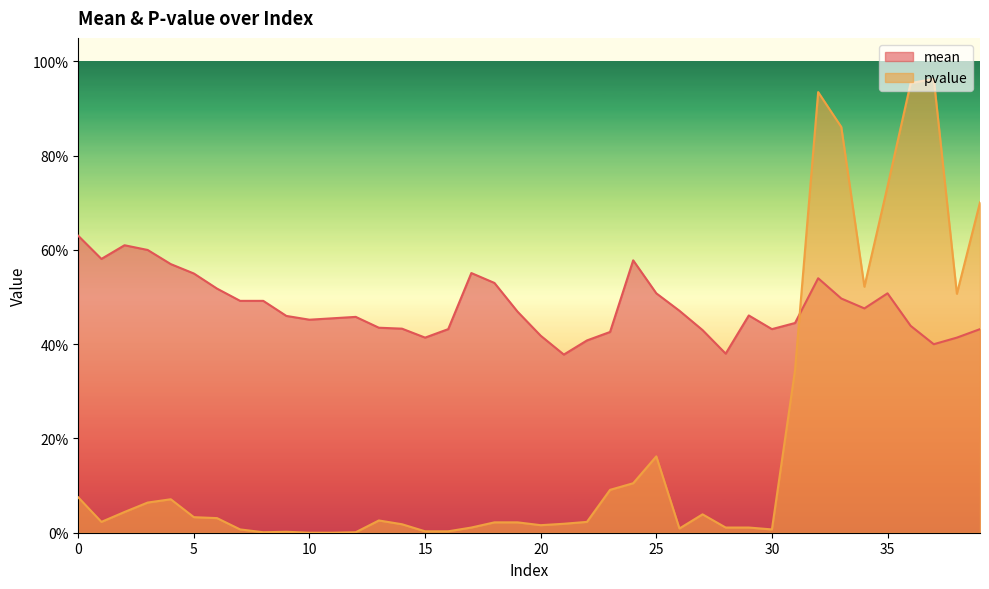

What is the minimum value for mean?

0.4